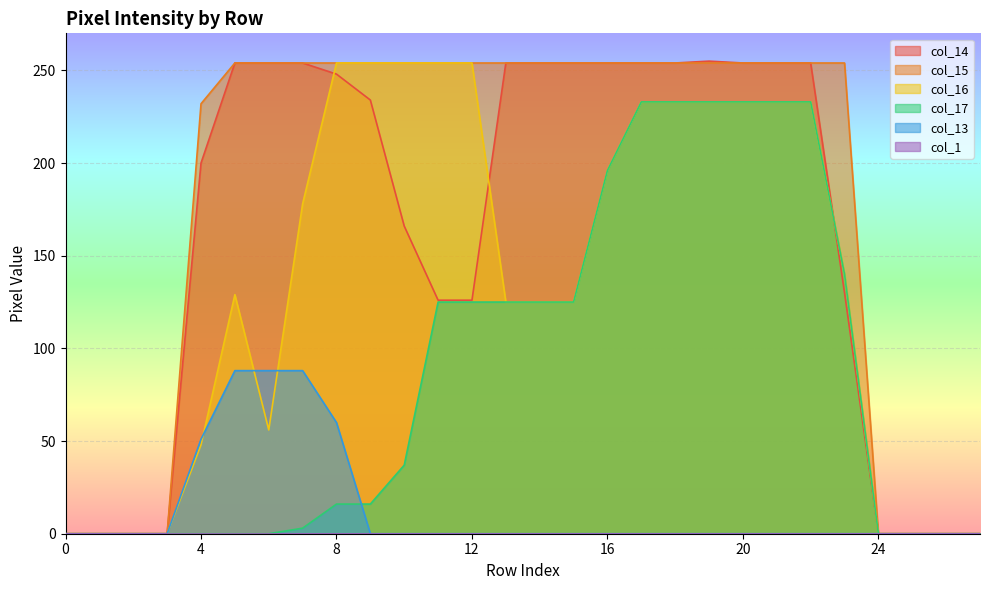

What is the difference between the maximum and minimum values in the col_13 series?

88